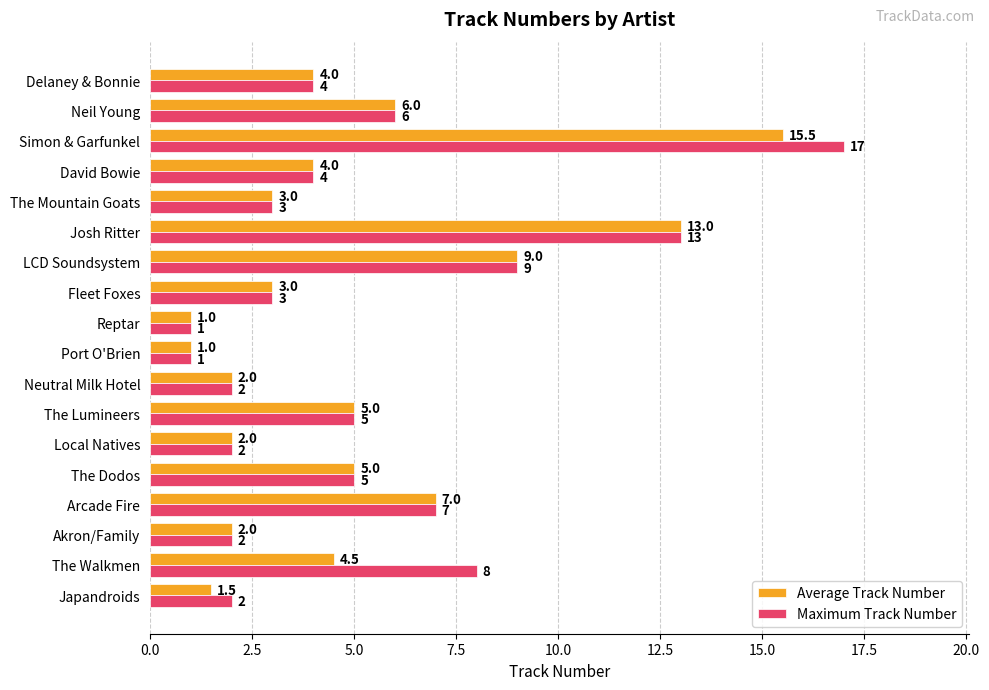

The Average Track Number series shows 15.5 at Simon & Garfunkel. True or false?

True